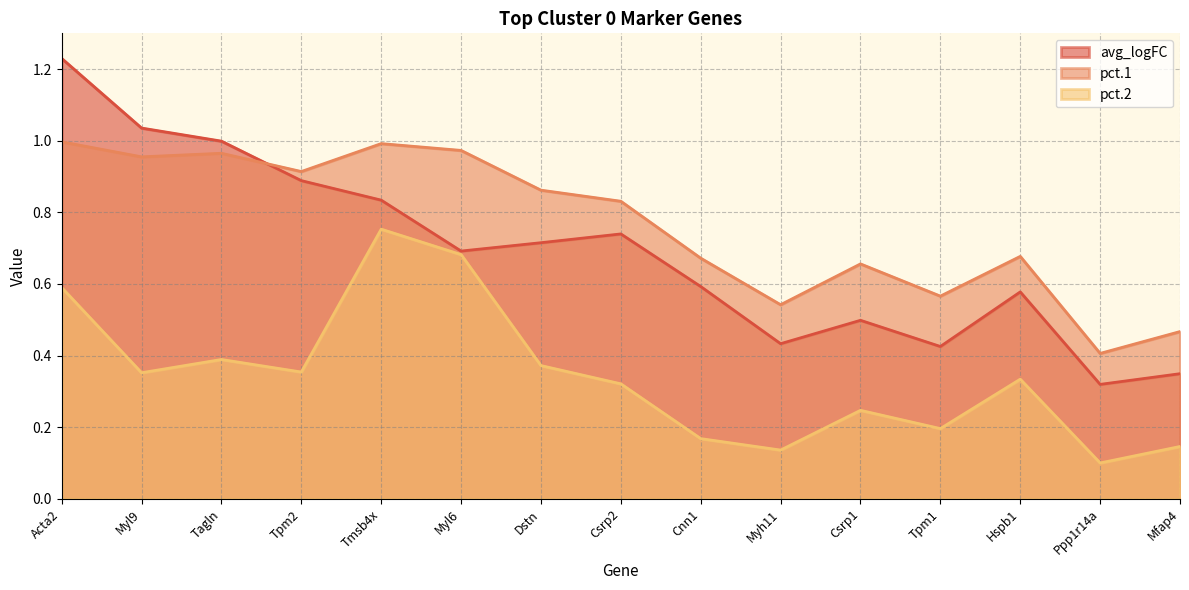

What is the label of the 15th point from the left?

Mfap4